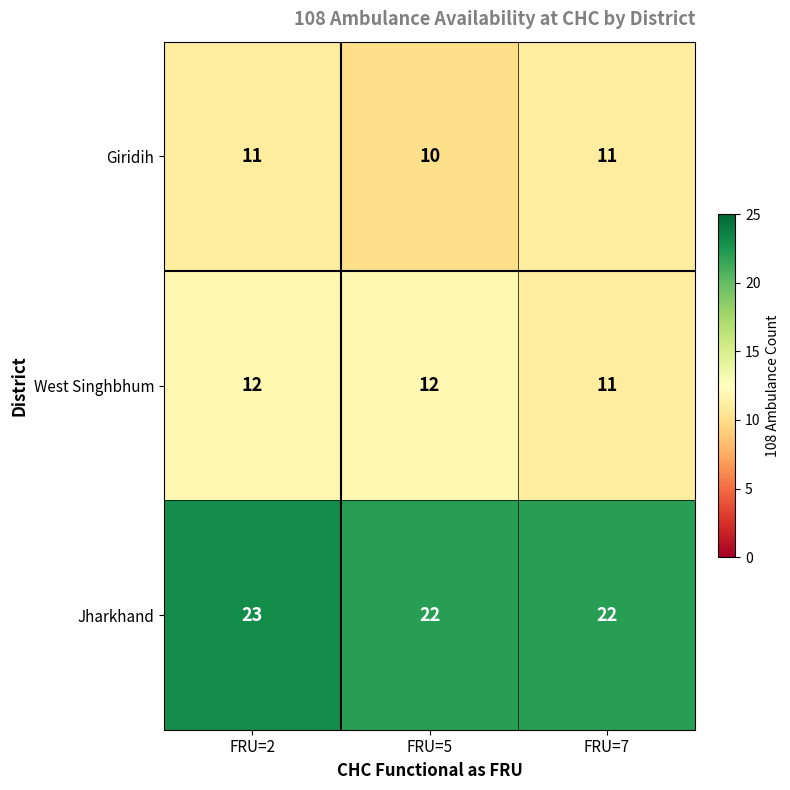

Reading left to right, transcribe all the data shown in this chart.

Giridih: FRU=2=11	FRU=5=10	FRU=7=11
West Singhbhum: FRU=2=12	FRU=5=12	FRU=7=11
Jharkhand: FRU=2=23	FRU=5=22	FRU=7=22